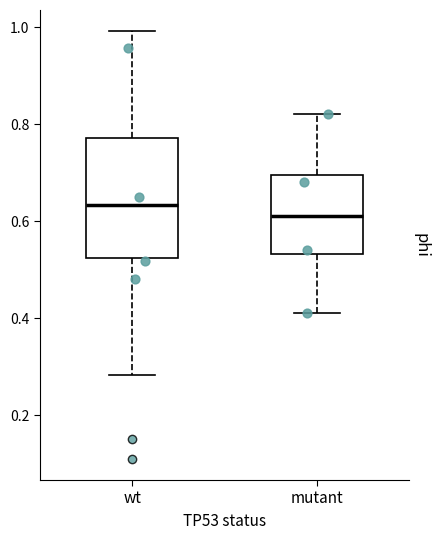

Which box has the highest median line?

wt